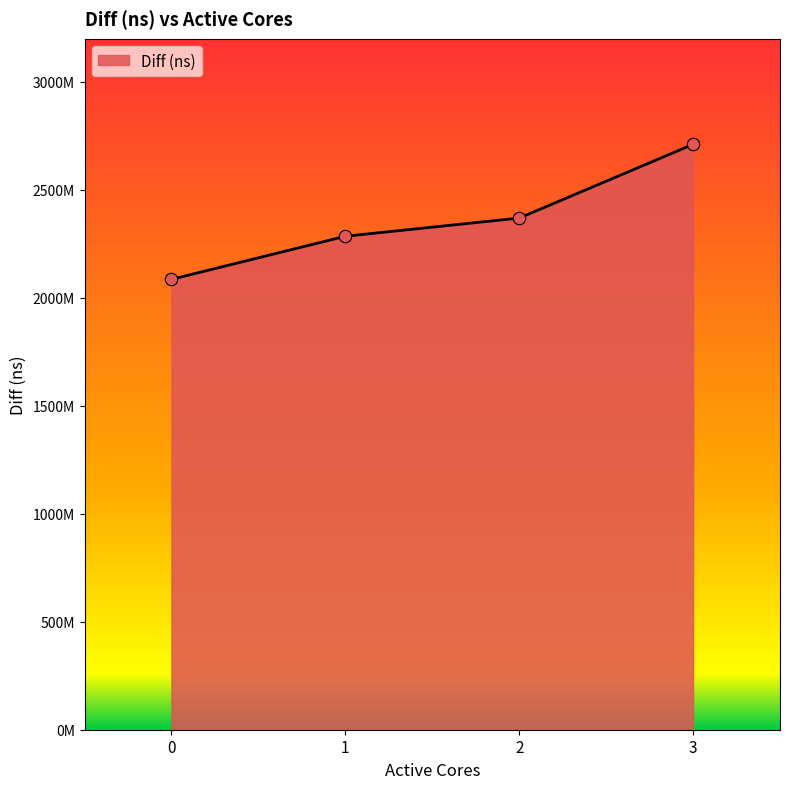

Which has a higher value, 3 or 0?

3